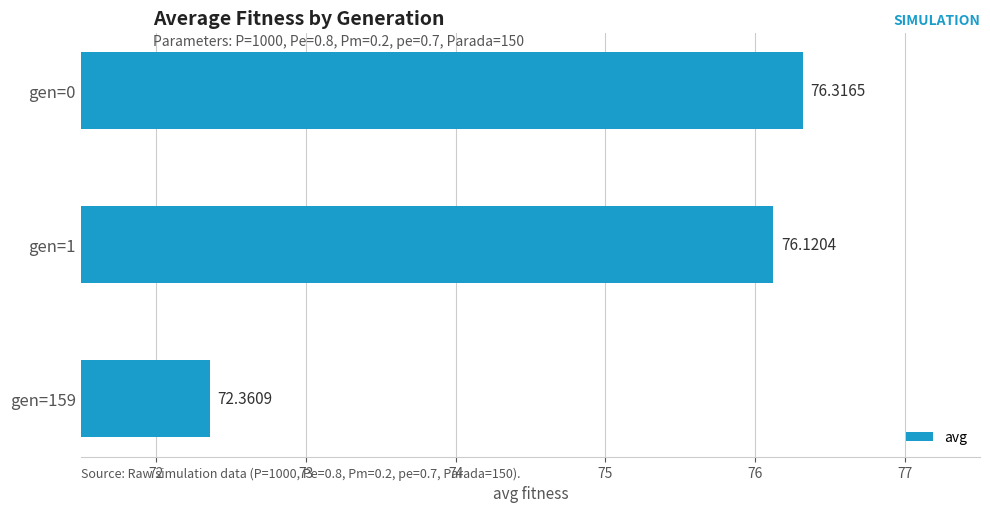

Approximately how many times larger is the value at gen=0 compared to gen=1?

1.0